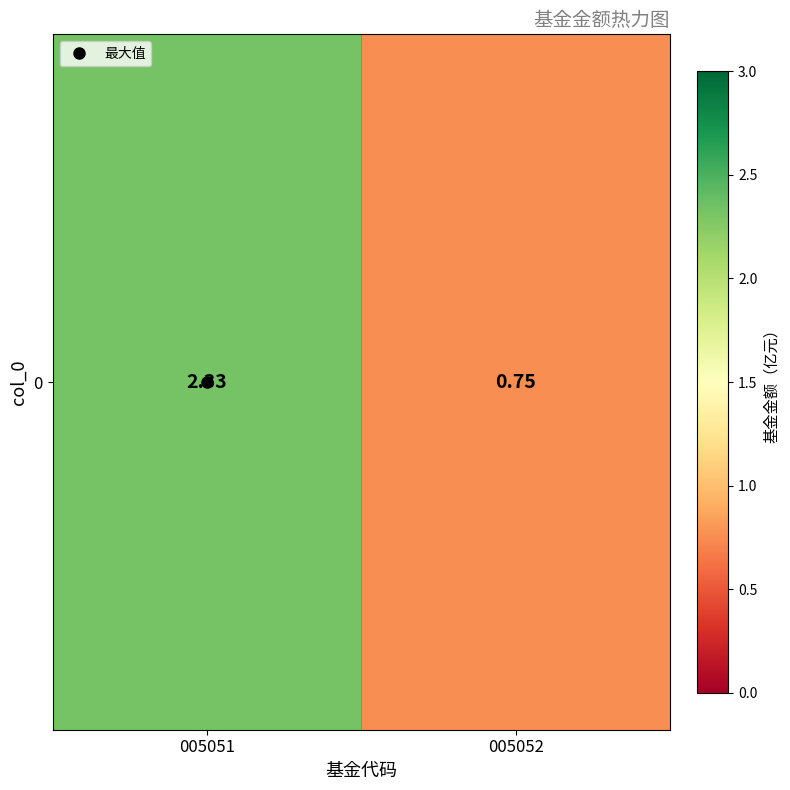

Which has a higher value, 005051 or 005052?

005051